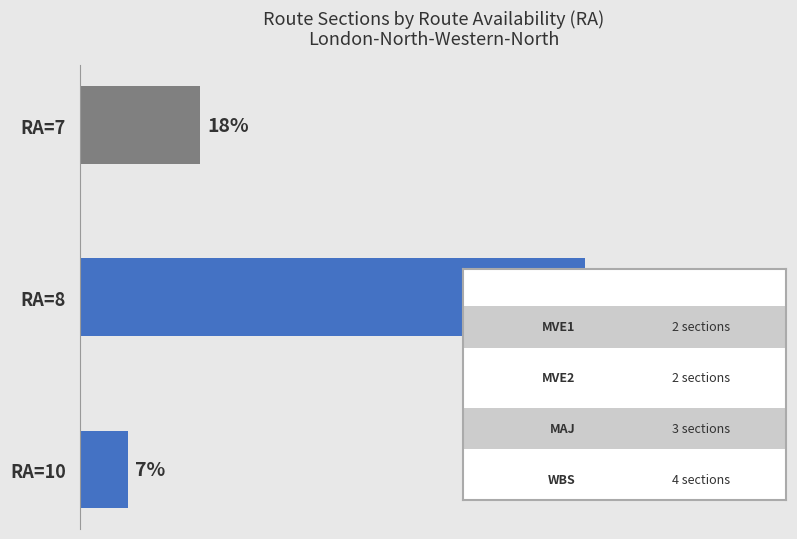

Are the bars horizontal?

Yes